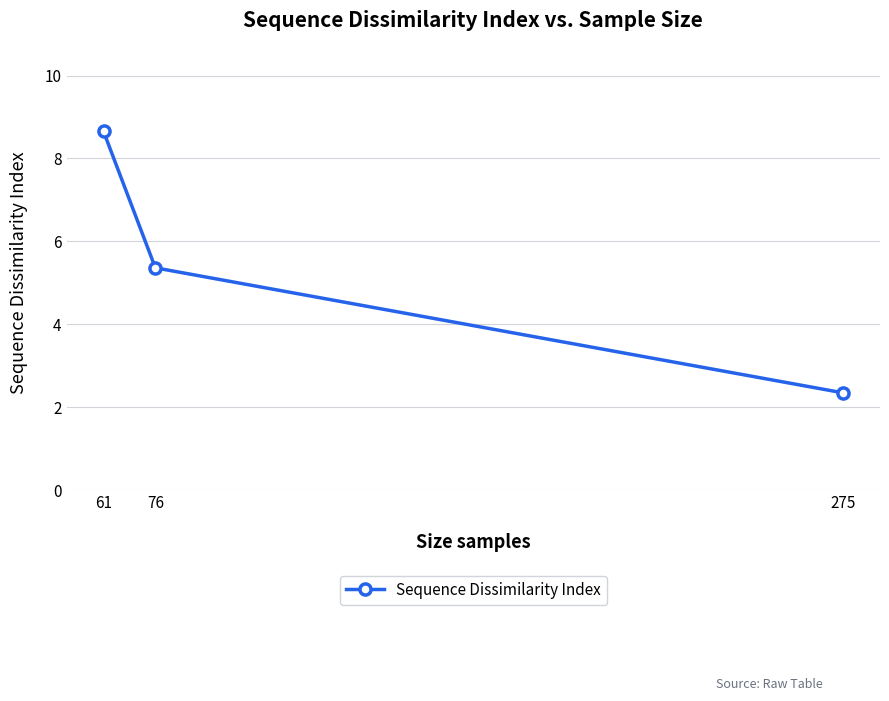

True or false: the data shows 5.4 at 76.

True